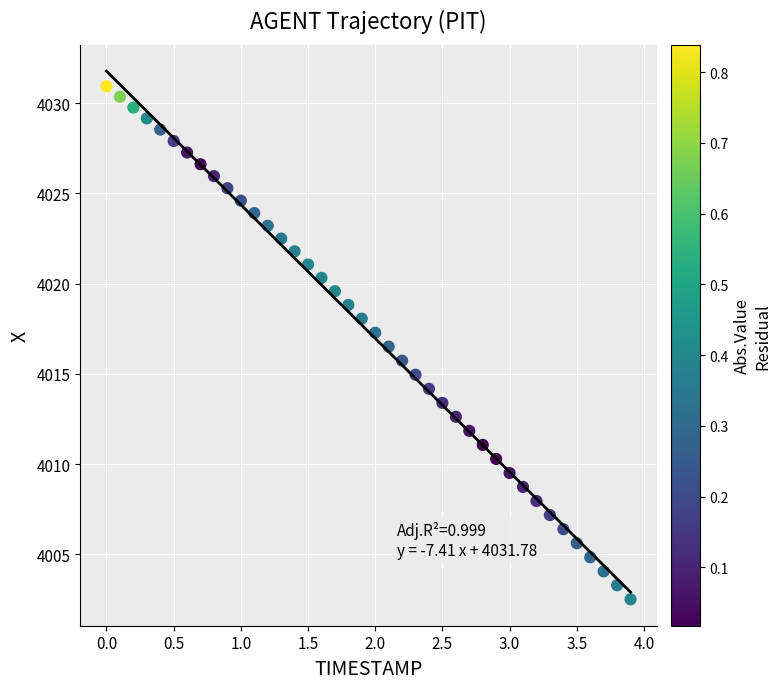

What is the range of Y values (max minus min)?

28.4